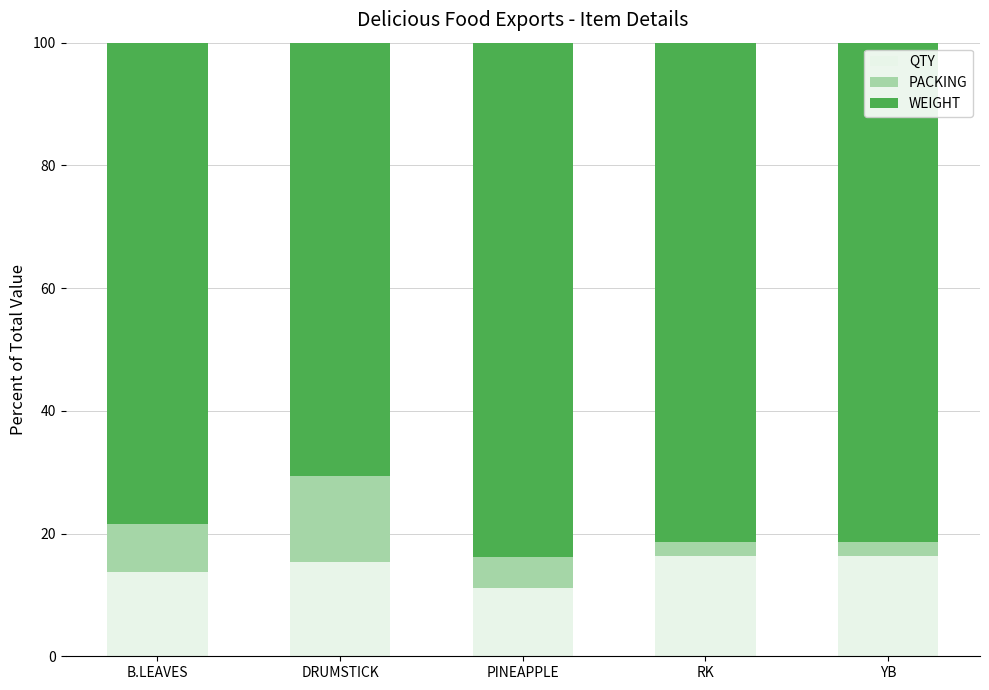

Reading left to right, list the values for the QTY series.

13.8	15.3	11.2	16.3	16.3